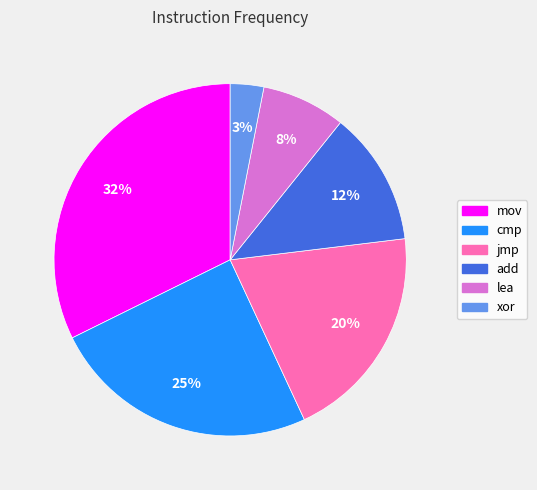

Approximately how many times larger is the value at lea compared to mov?

0.2